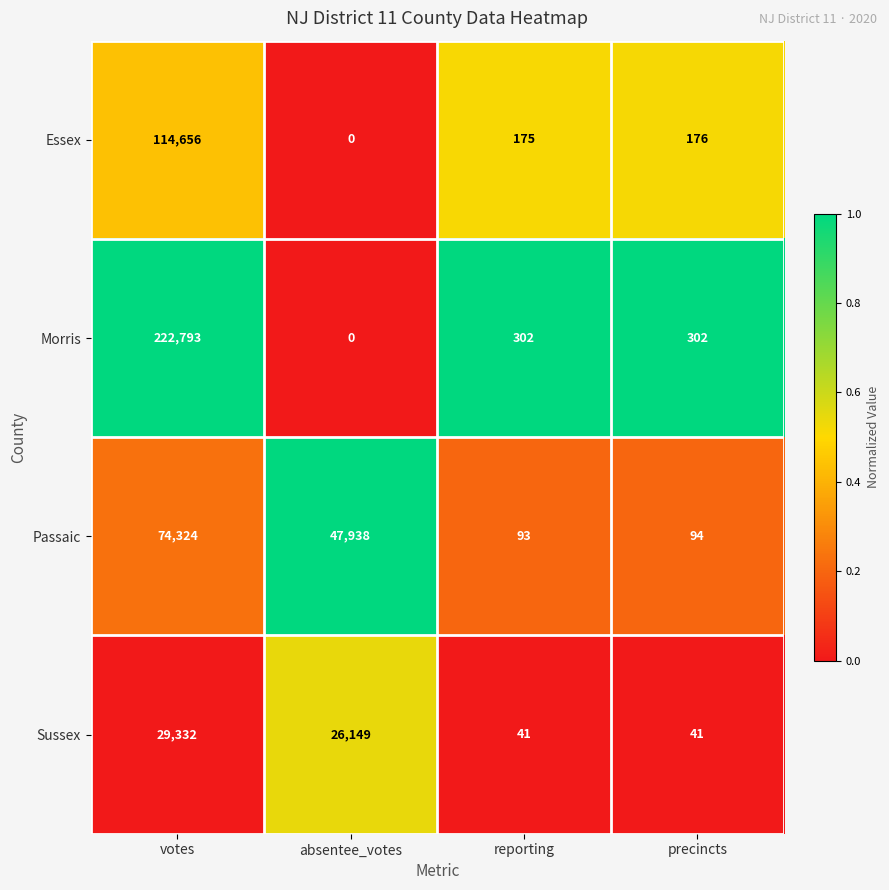

Reading left to right, extract all data points from this chart.

Essex: 114656	0	175	176
Morris: 222793	0	302	302
Passaic: 74324	47938	93	94
Sussex: 29332	26149	41	41